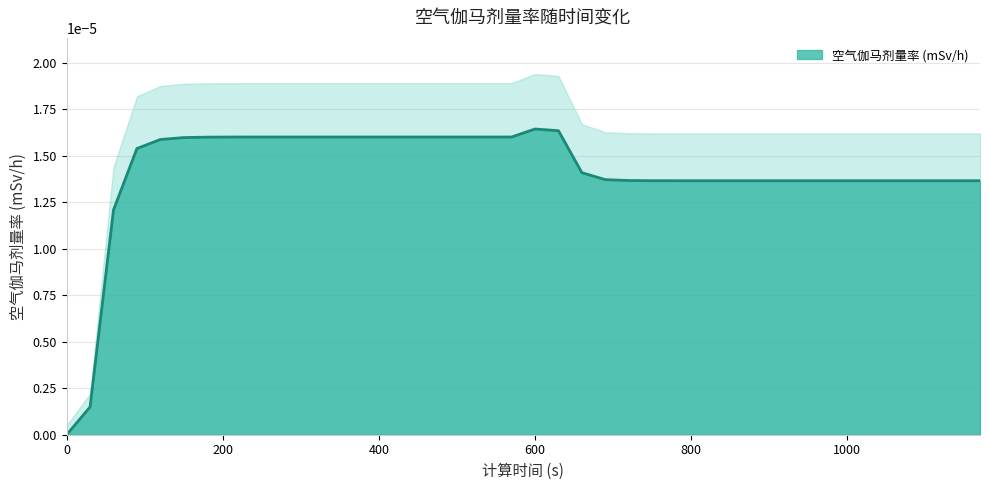

How many lines are shown in the chart?

1